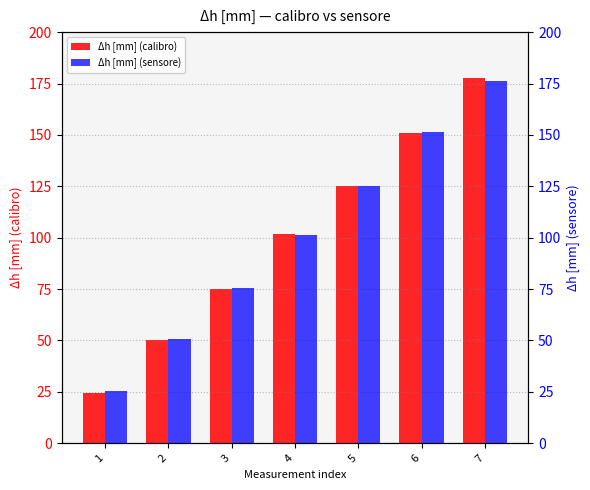

List the labels in order of Δh [mm] (sensore) value, smallest first.

1, 2, 3, 4, 5, 6, 7